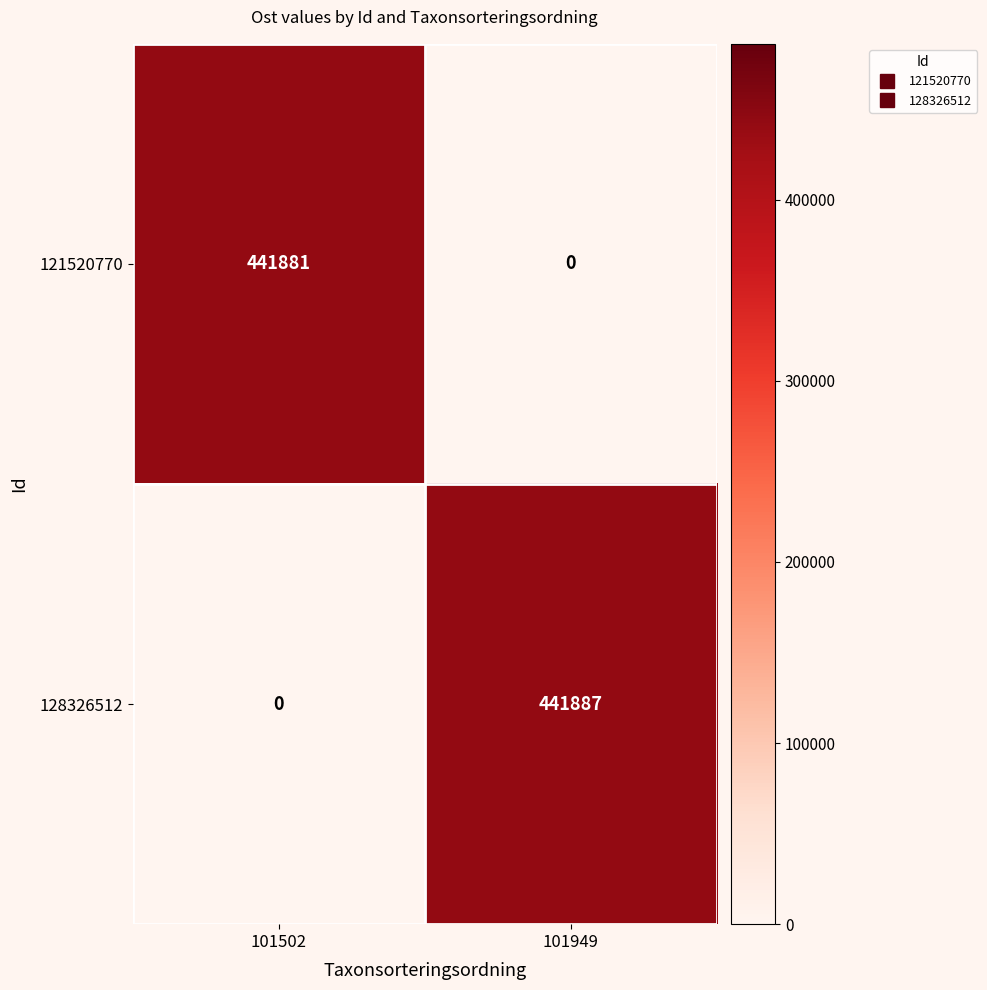

What is the total value across all series at 101502?

441881